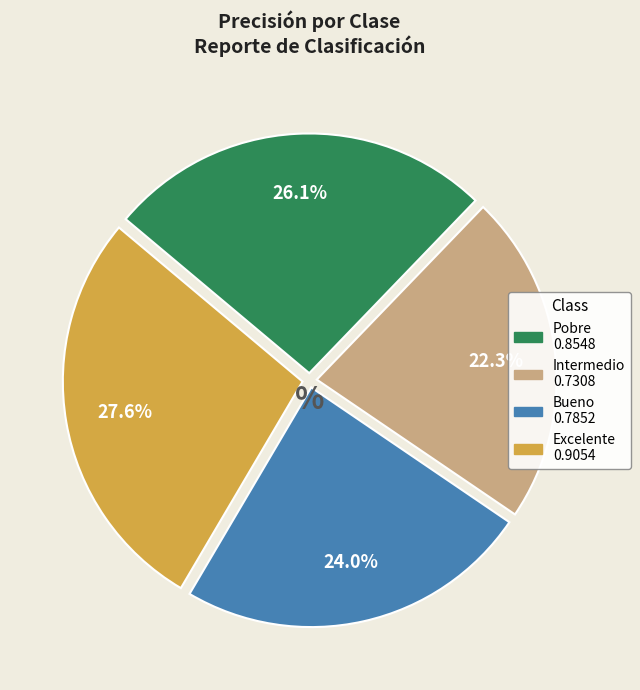

Which has a higher value, Excelente or Bueno?

Excelente